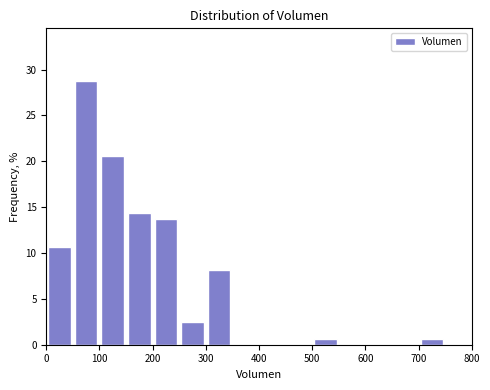

What is the height of the bar covering 100 to 150 on the x-axis? The values are not printed on the chart, so give them approximately, as read against the axis.

20.5